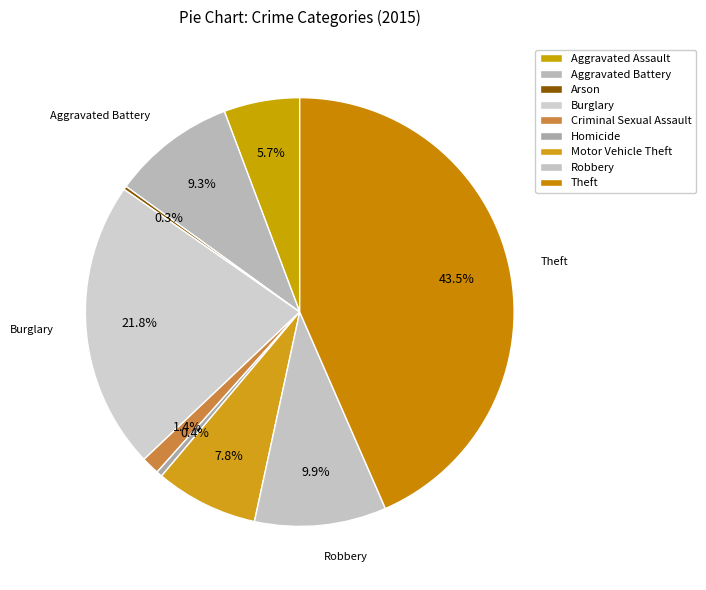

To the nearest percent, what is the difference between the largest and smallest slice percentages?

43%